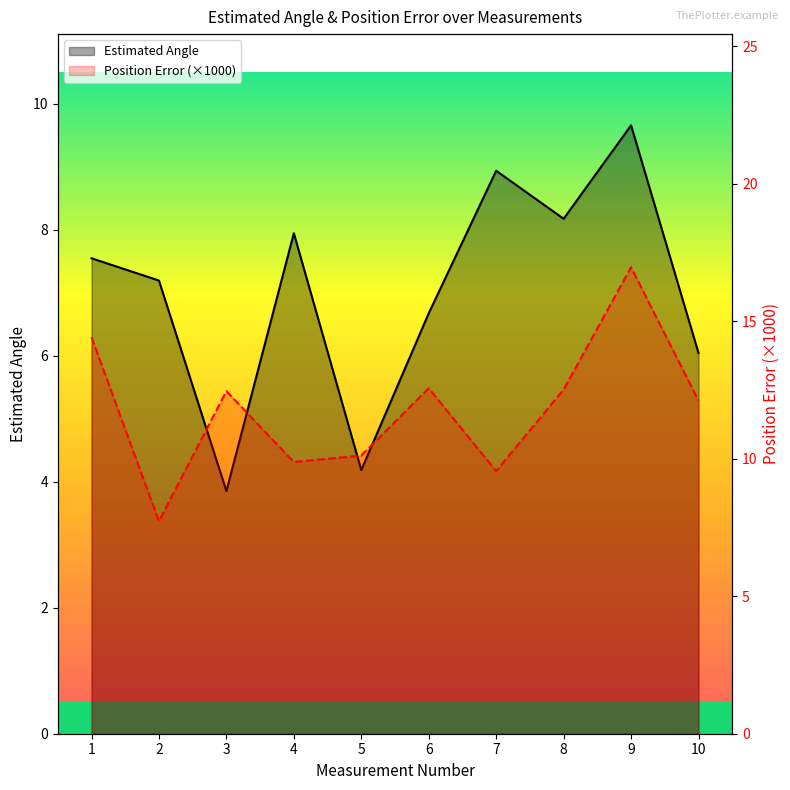

What is the approximate value of Position Error at 5?

10.1